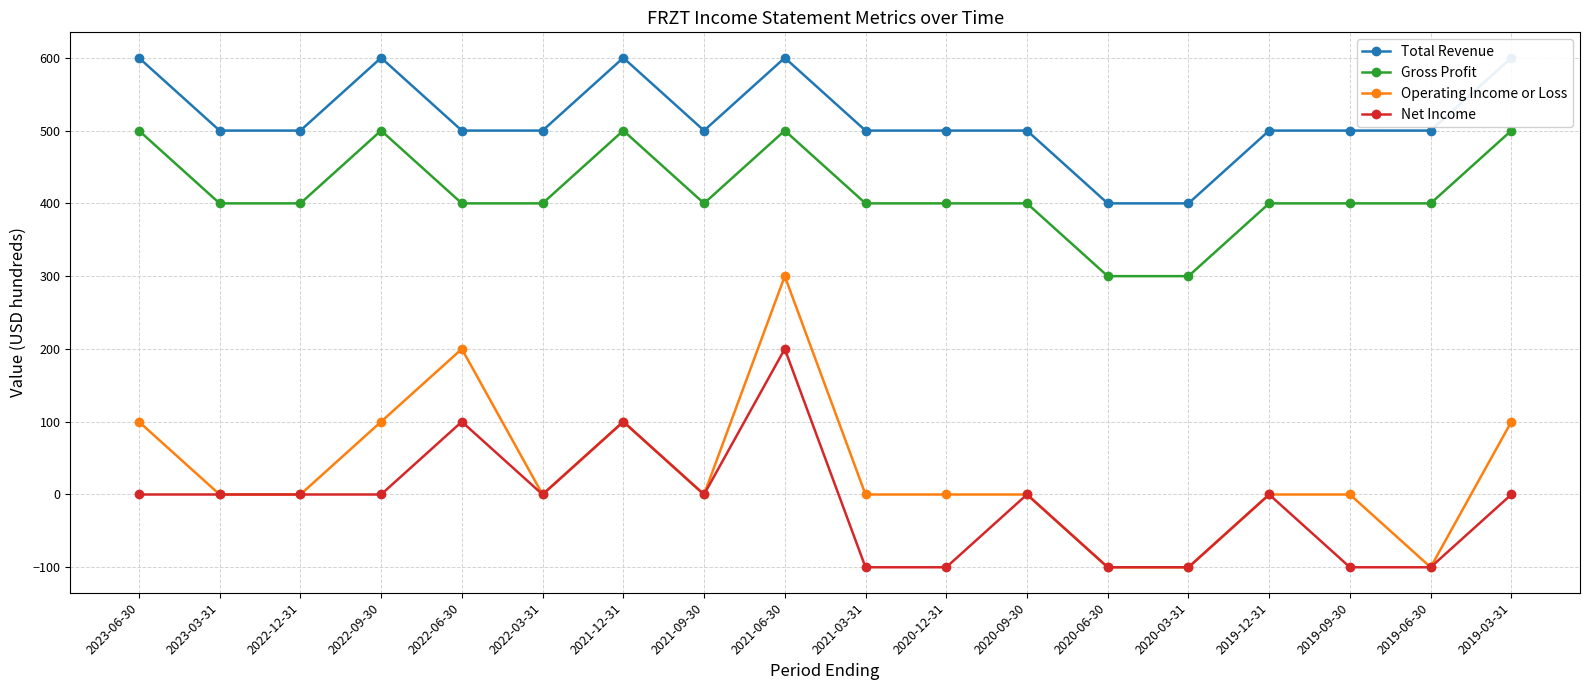

What is the approximate value of Gross Profit at 2019-12-31?

400